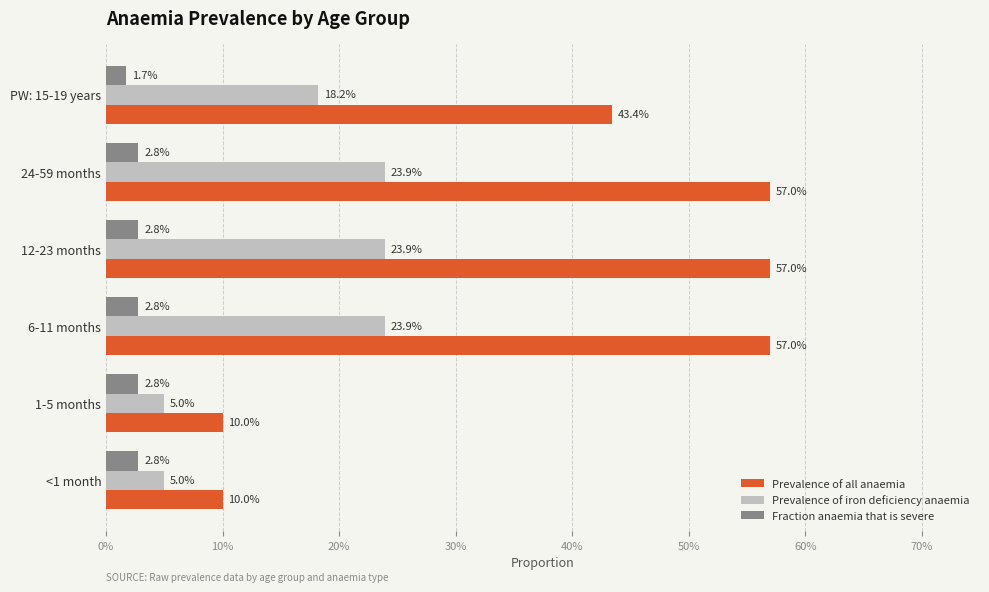

What are all the series names shown in the legend?

Prevalence of all anaemia, Prevalence of iron deficiency anaemia, Fraction anaemia that is severe